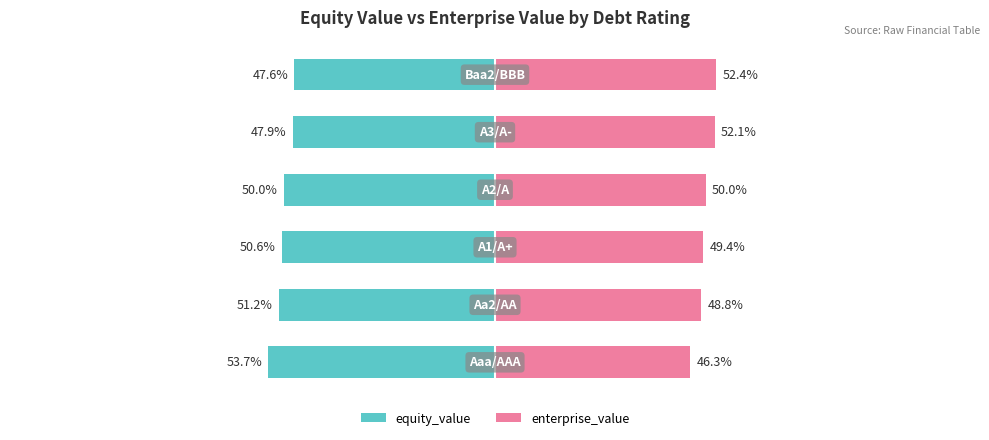

At how many categories does at least one series exceed -47?

6